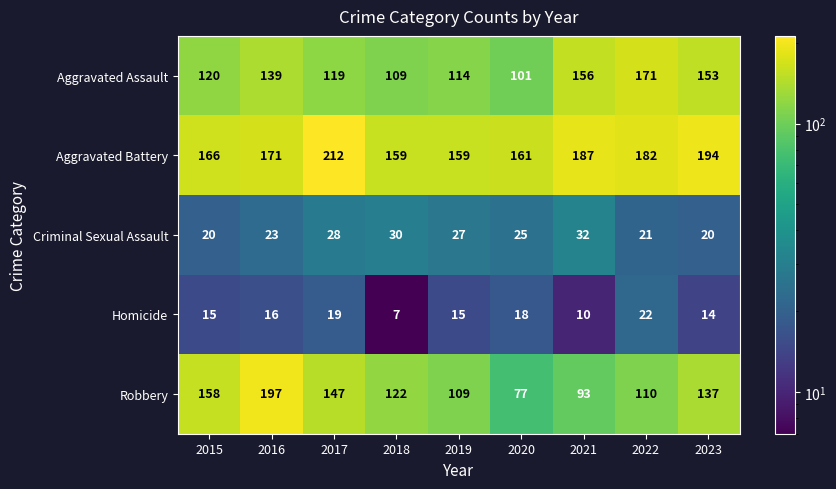

What is the difference between the Robbery values at 2020 and 2015?

81